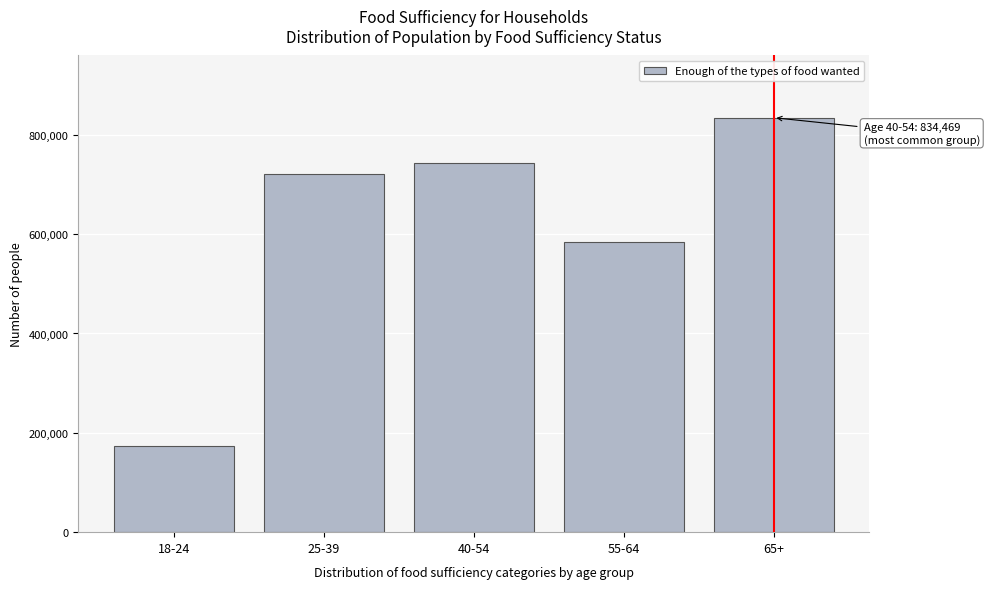

Reading left to right, transcribe all the data shown in this chart.

173003	720620	743840	584698	834469